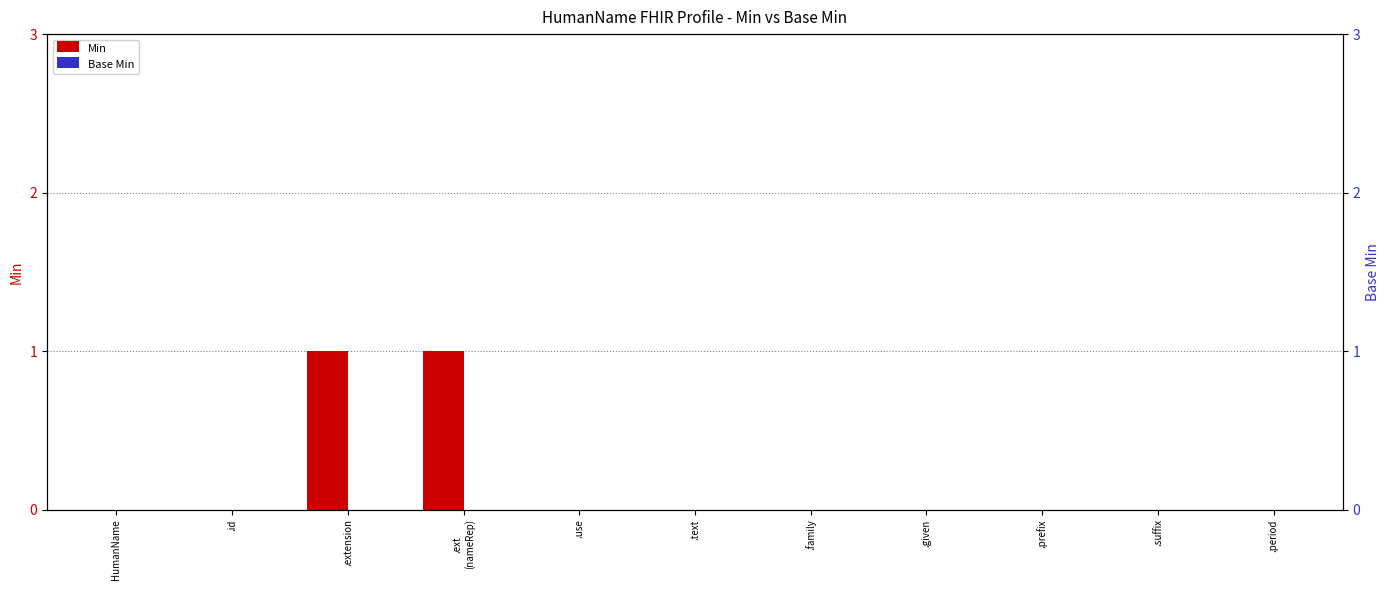

Is the value of Min at .period greater than the value of Base Min at .extension?

No